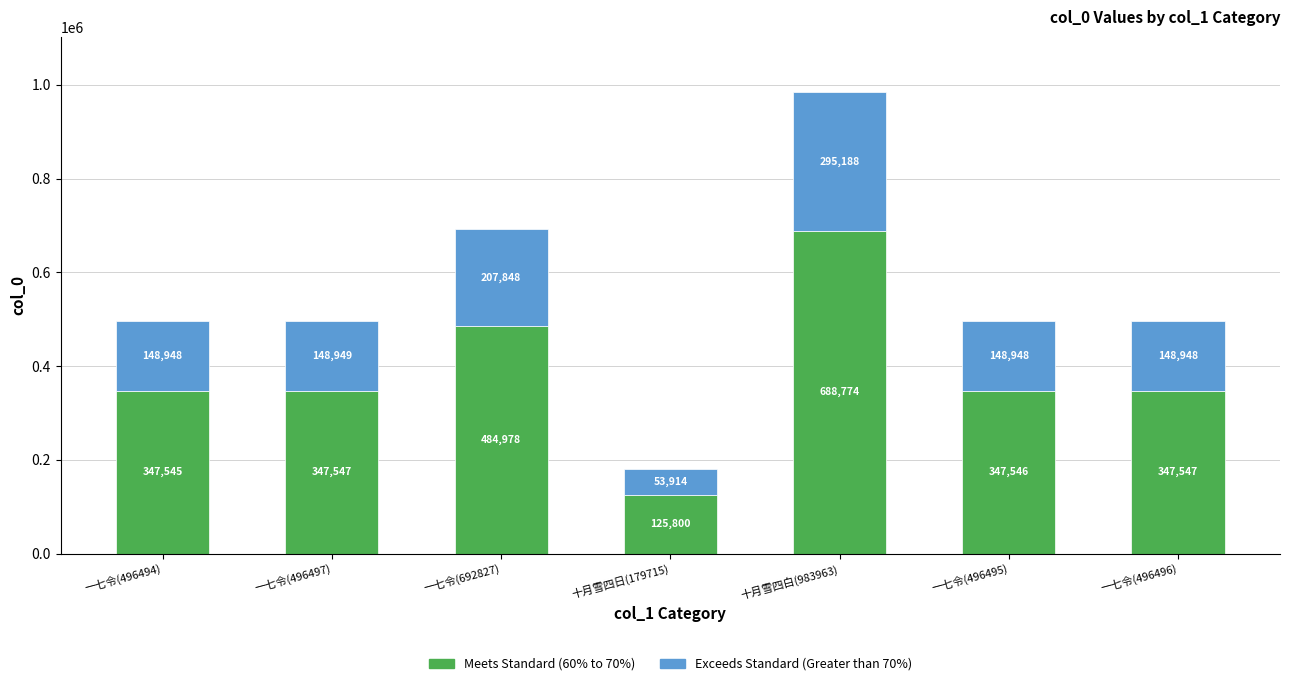

Which category has the highest value in the Meets Standard (60% to 70%) series?

十月雪四白(983963)